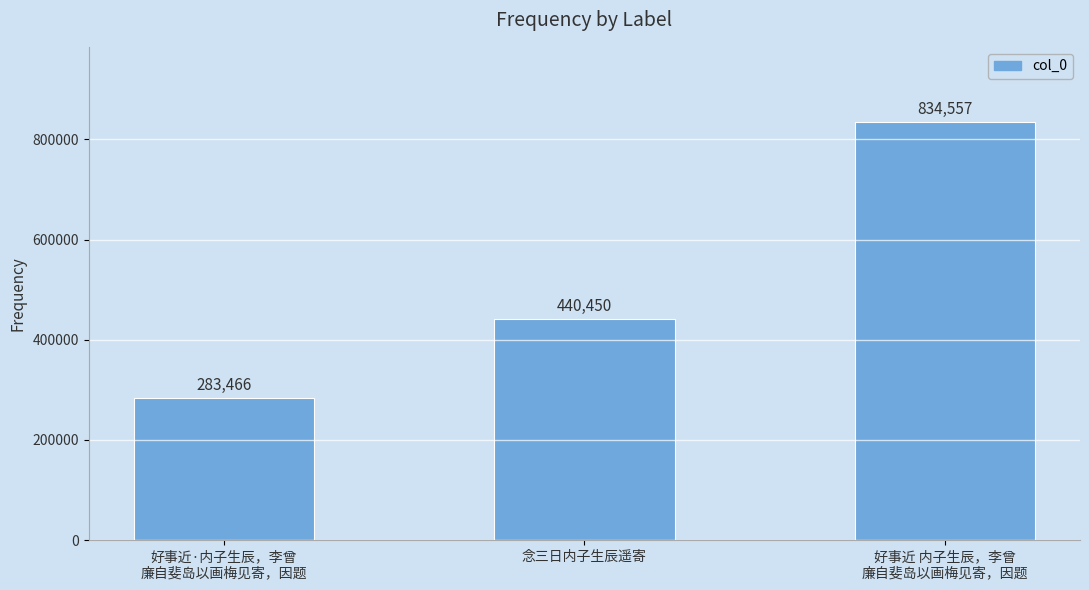

What is the difference between the second highest and minimum values?

156984